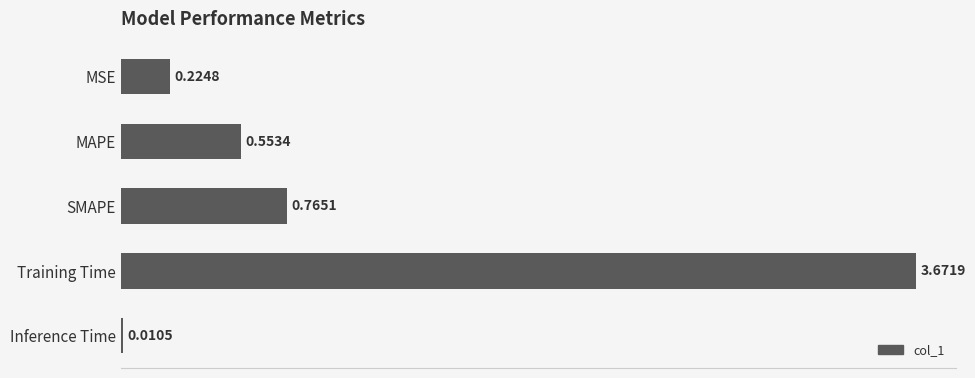

At which label is the value closest to 1?

SMAPE